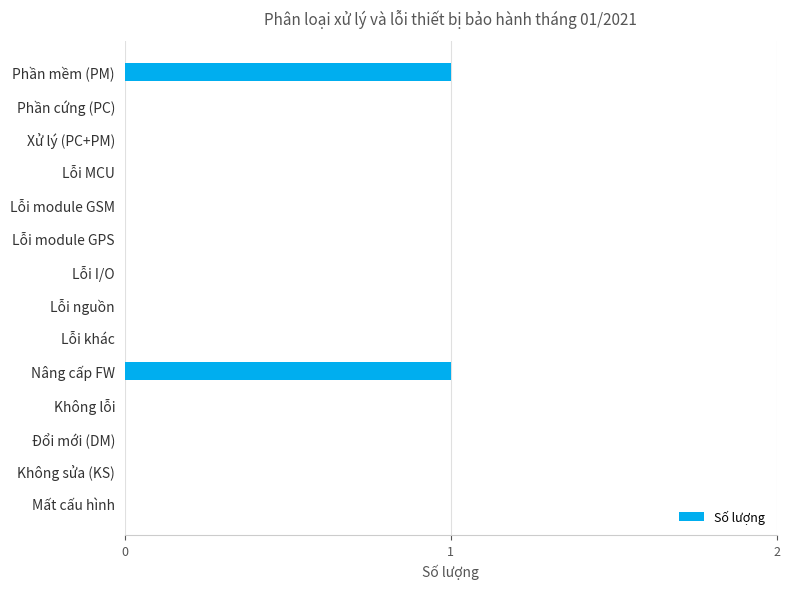

Reading top to bottom, what are all the values shown in this chart?

Phần mềm (PM)=1	Phần cứng (PC)=0	Xử lý (PC+PM)=0	Lỗi MCU=0	Lỗi module GSM=0	Lỗi module GPS=0	Lỗi I/O=0	Lỗi nguồn=0	Lỗi khác=0	Nâng cấp FW=1	Không lỗi=0	Đổi mới (DM)=0	Không sửa (KS)=0	Mất cấu hình=0